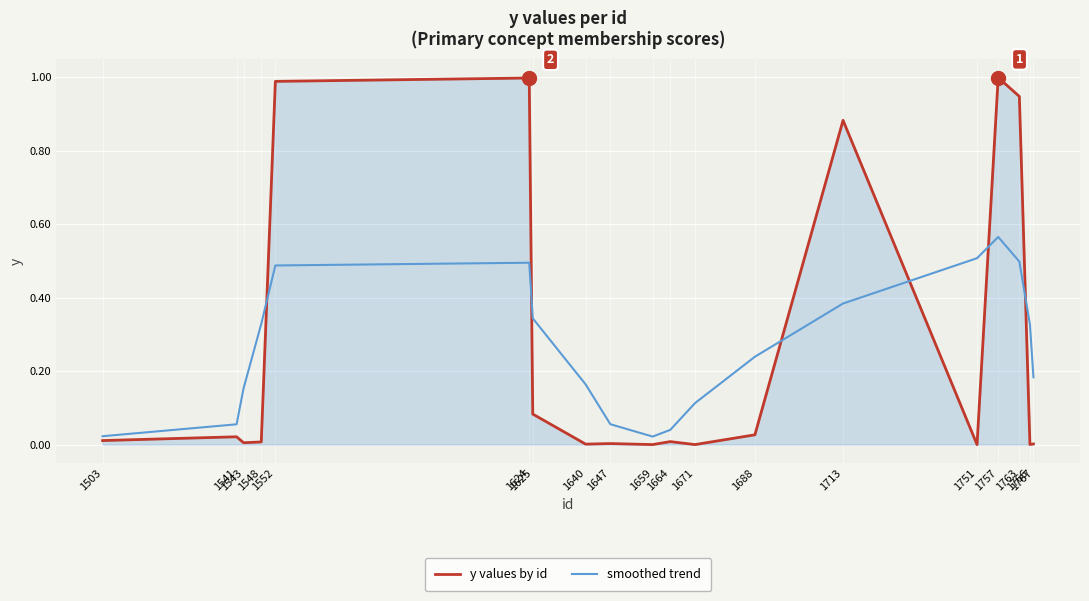

What is the sum of all y values by id values?

5.0